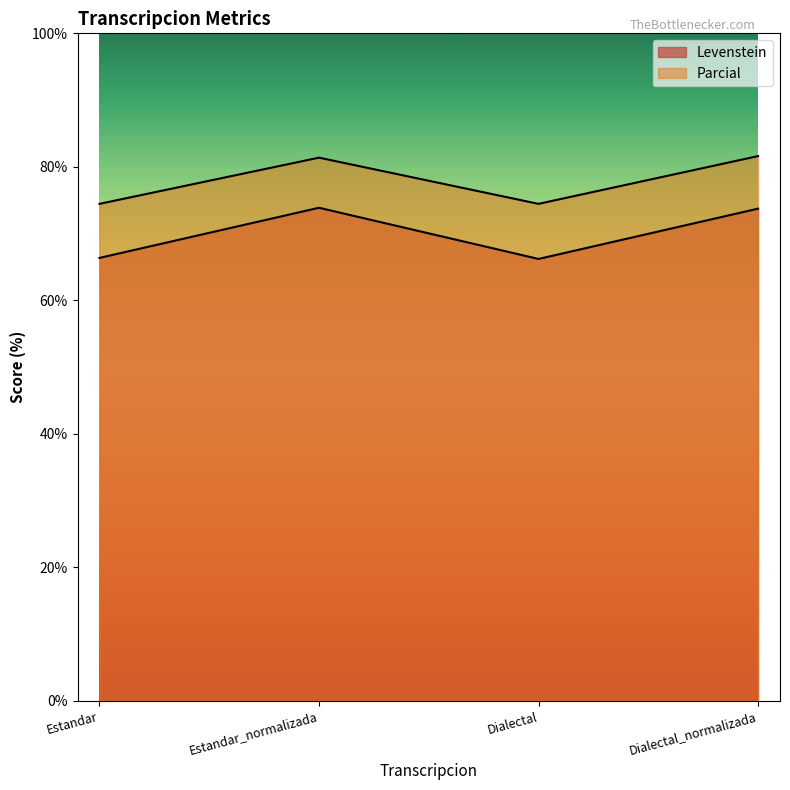

How many lines are shown in the chart?

2